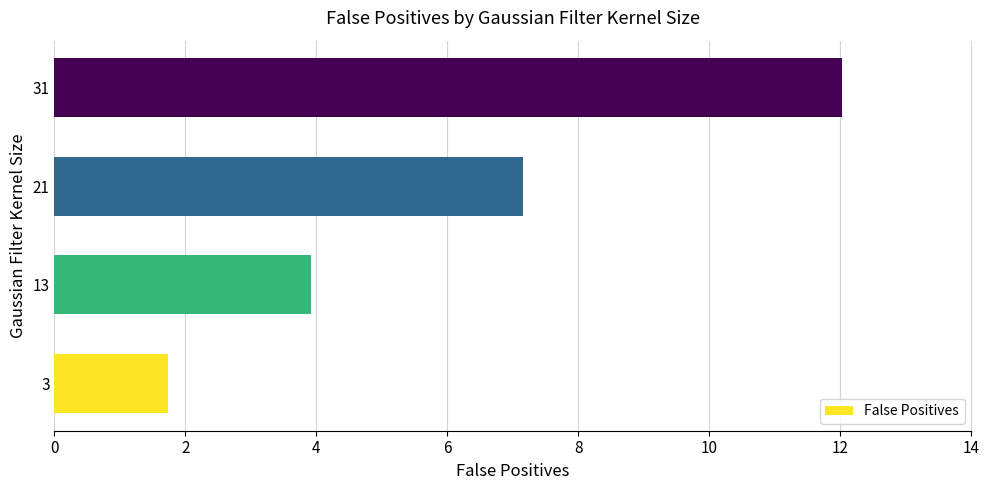

Where is the data nearest to the value 6?

21